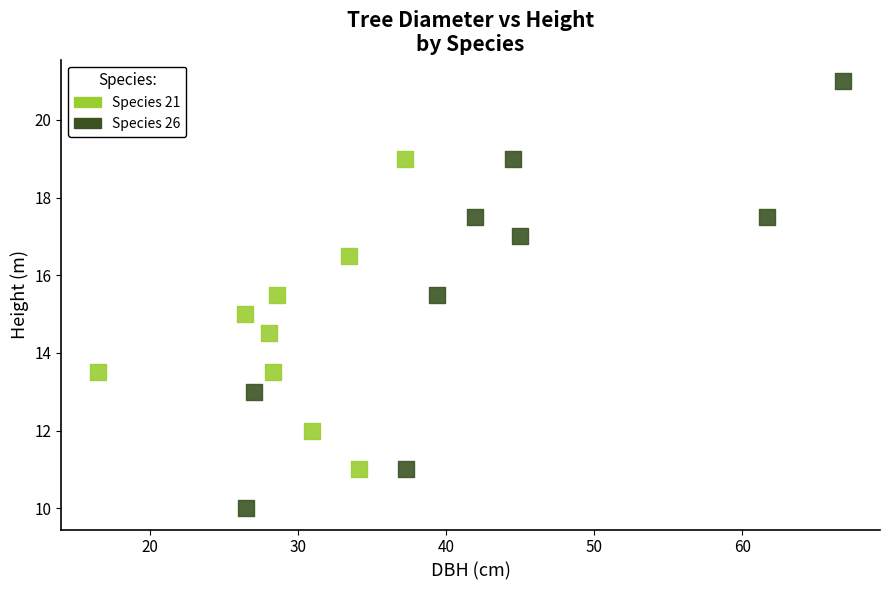

Which series reaches the minimum Y coordinate?

Species 26